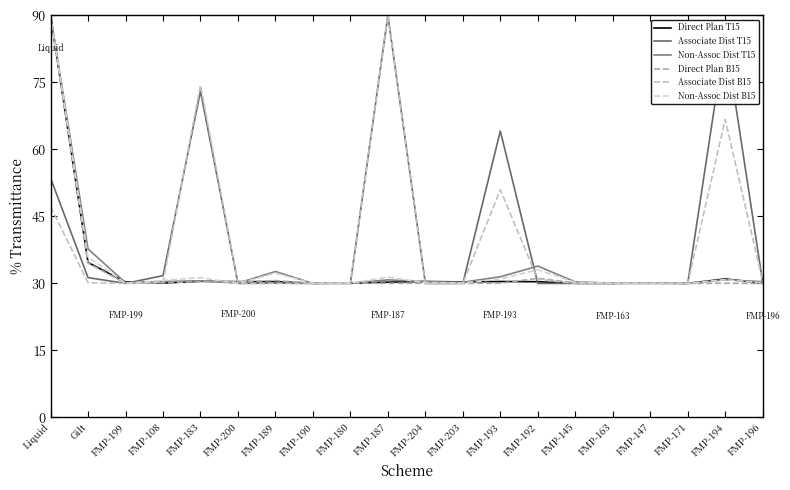

Which series has the largest total across all categories?

Associate Dist T15